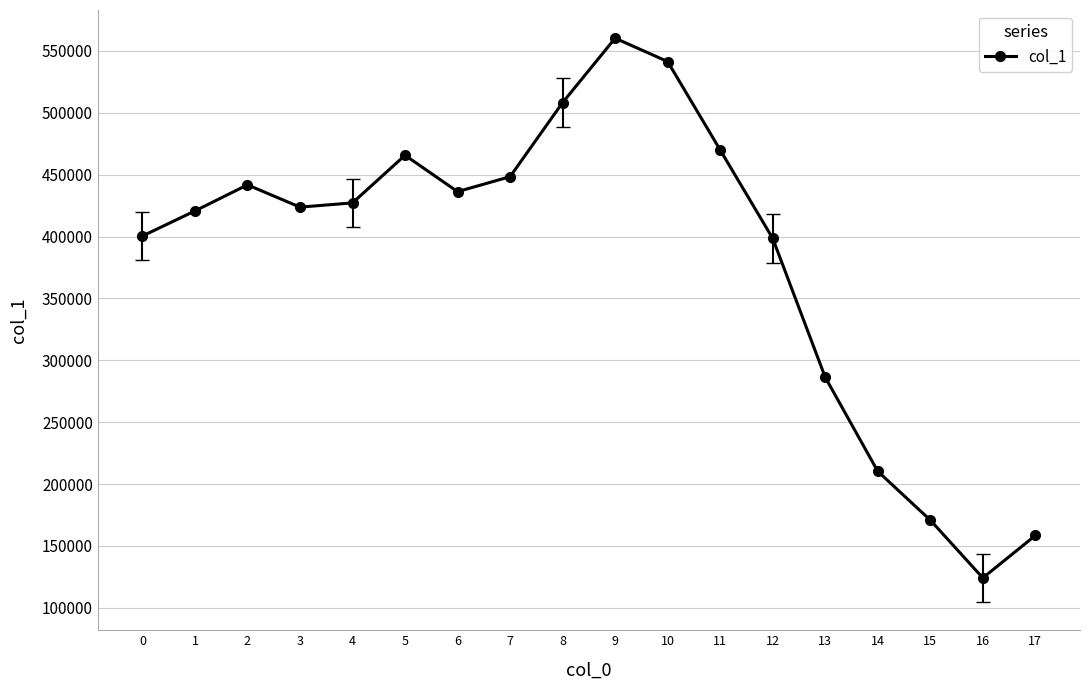

What is the value of the 10th point from the left?

560260